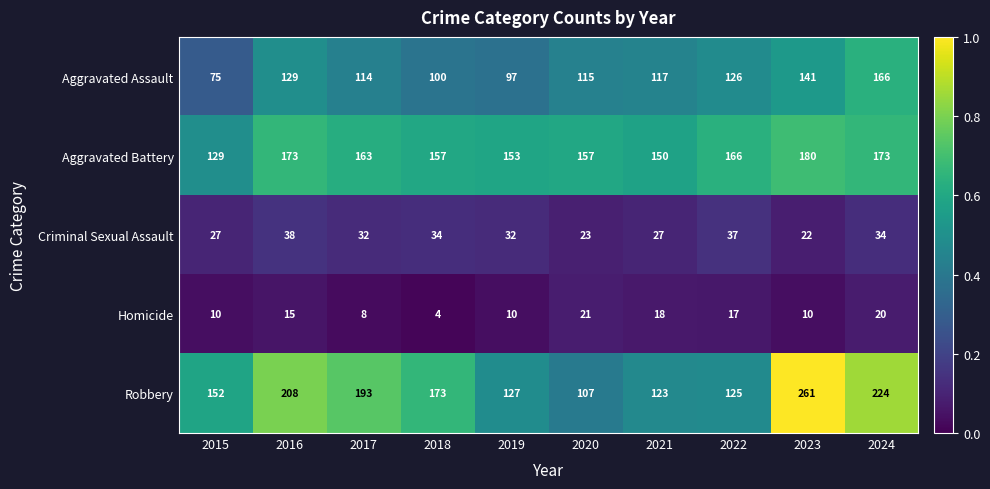

What is the minimum value for Aggravated Battery?

129